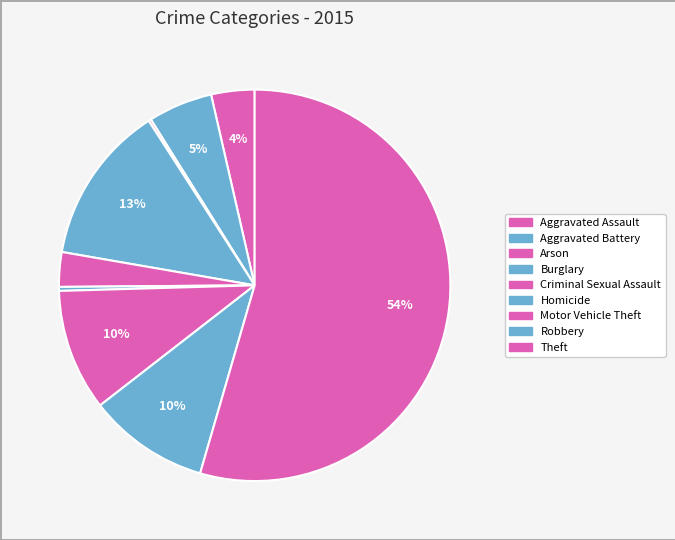

Which has a higher value, Criminal Sexual Assault or Arson?

Criminal Sexual Assault